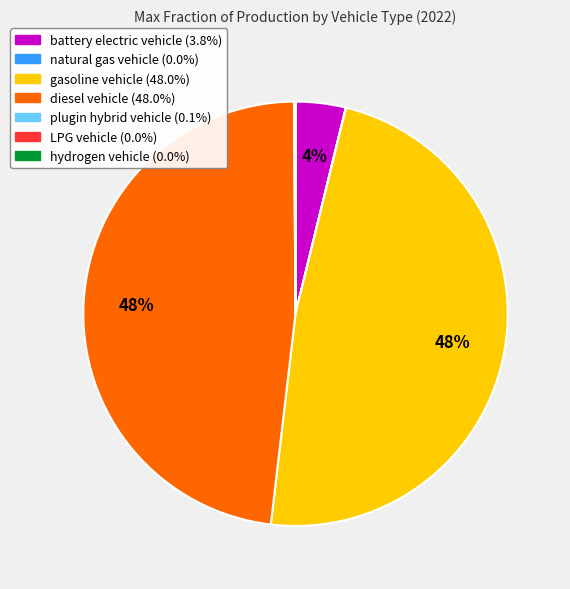

Is there any slice that represents more than half of the pie?

No